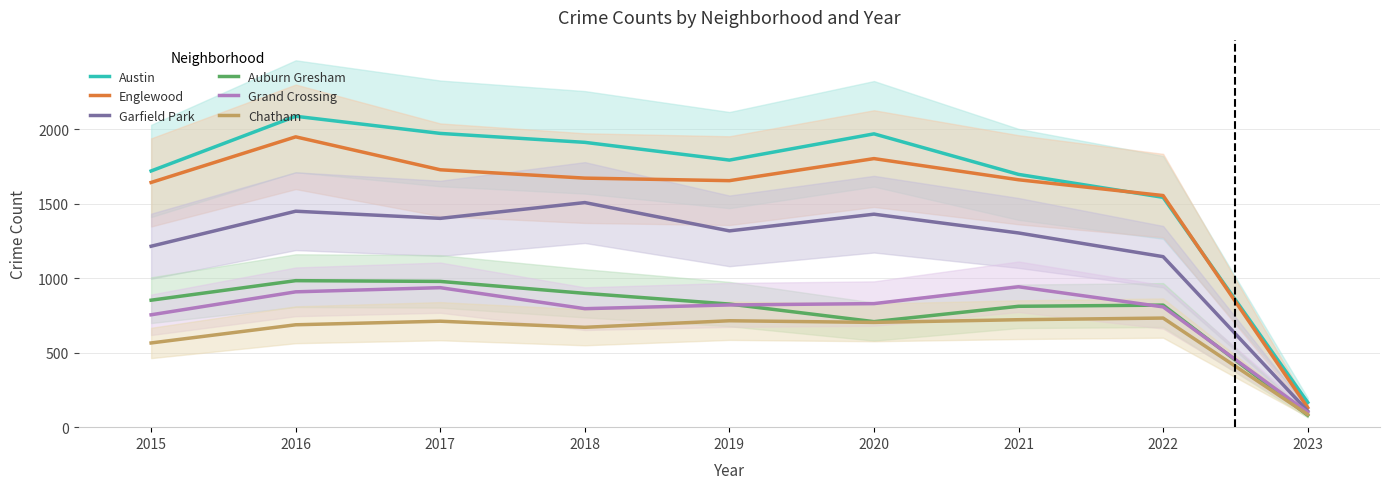

True or false: Chatham and Englewood cross at least once.

False